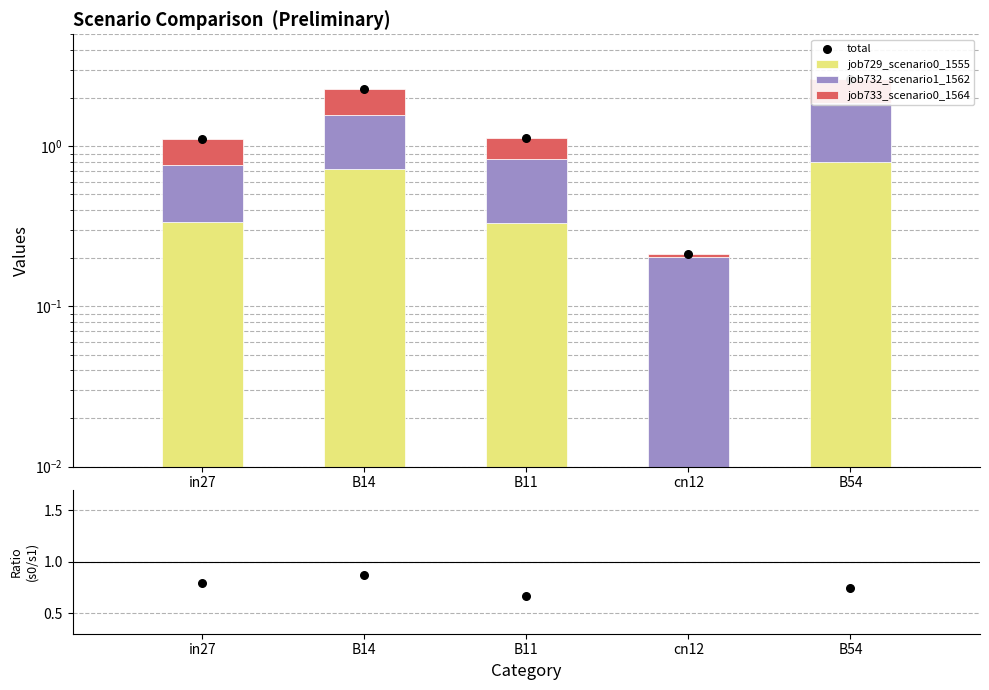

What is the total value across all series at B14?

5.4